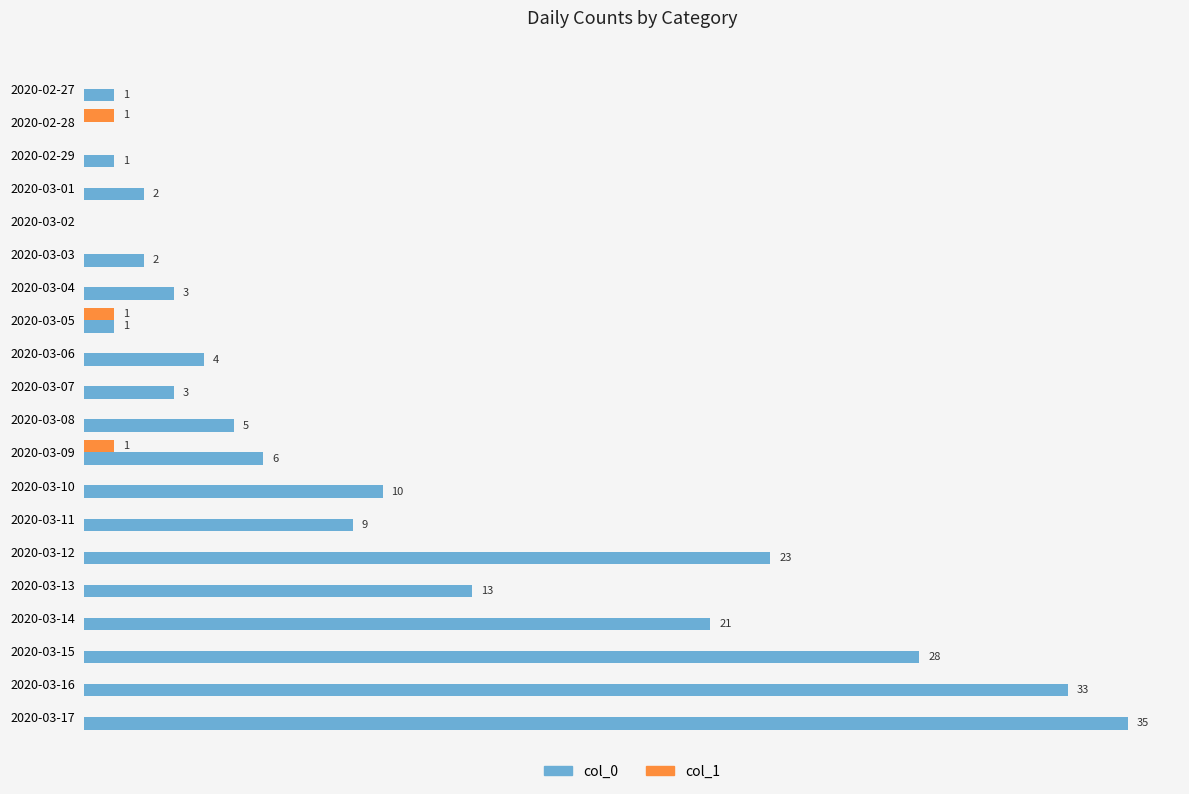

Is the value of col_0 at 2020-03-01 greater than the value of col_1 at 2020-03-05?

Yes